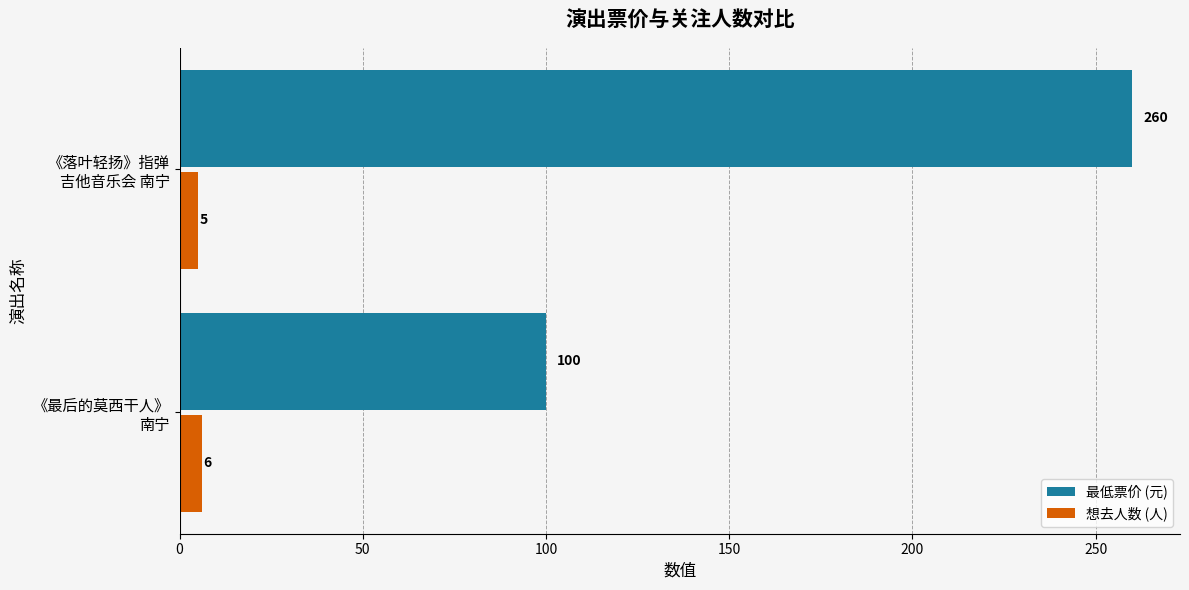

Which series has the largest range (max minus min)?

最低票价 (元)